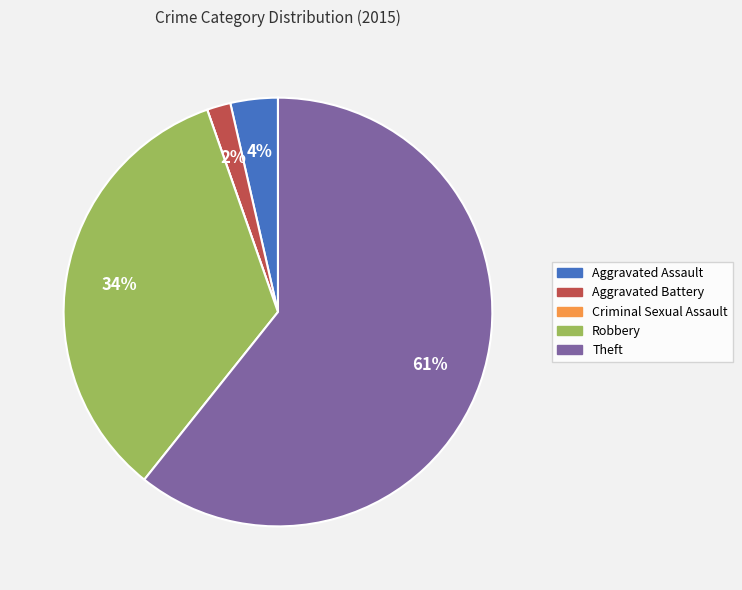

Combined, do Robbery and Aggravated Battery account for over 50%?

No